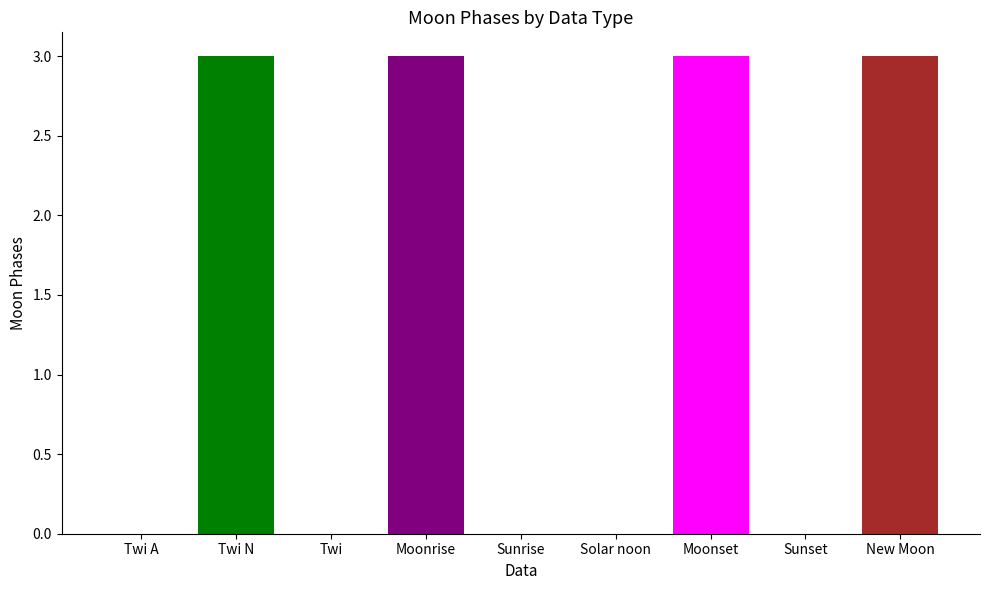

What is the approximate value at Moonset?

3